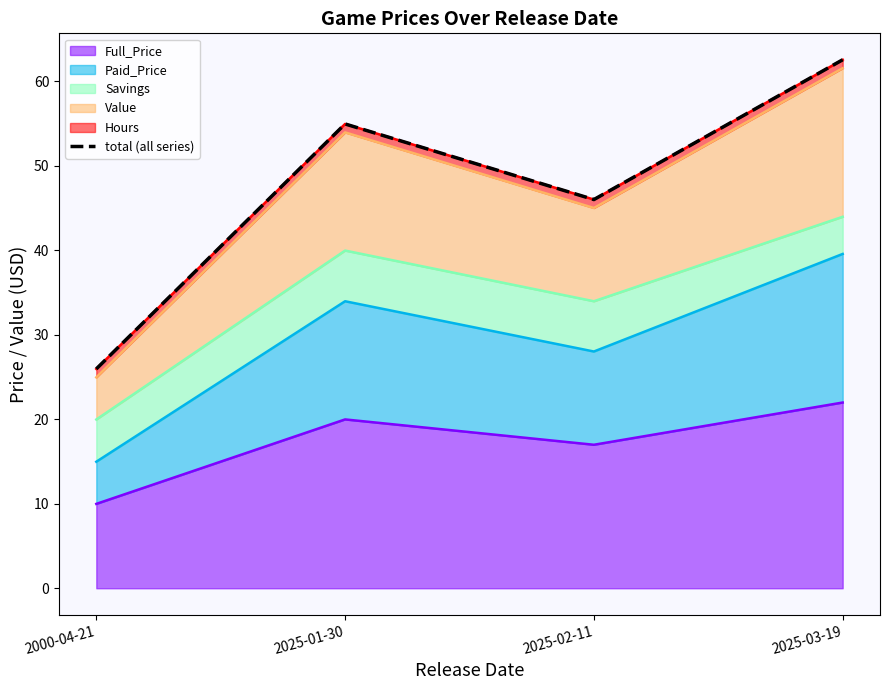

Which label corresponds to the largest value in the chart?

2025-03-19